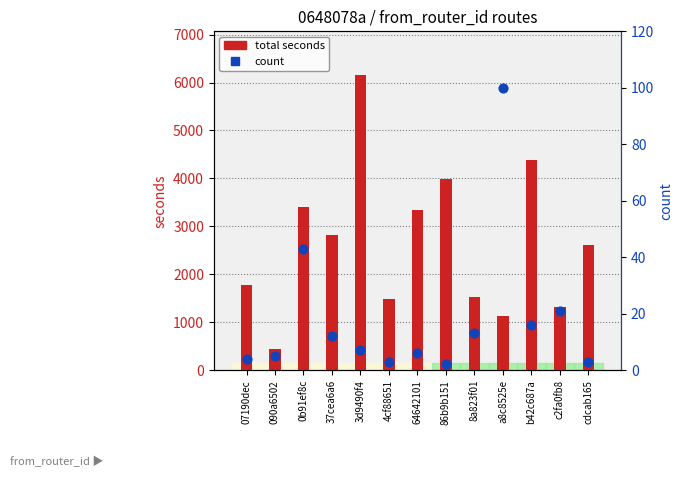

Which series contains the highest Y value?

total seconds